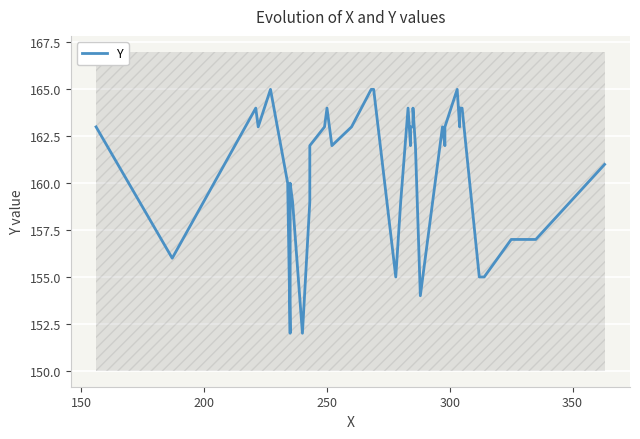

How many values are below 162?

16